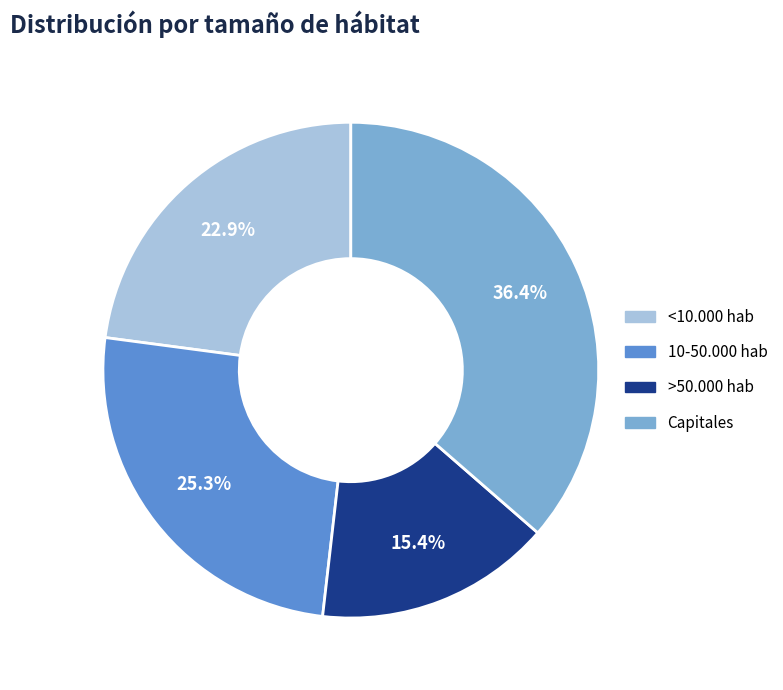

What percentage is the <10.000 hab slice, to the nearest percent?

23%